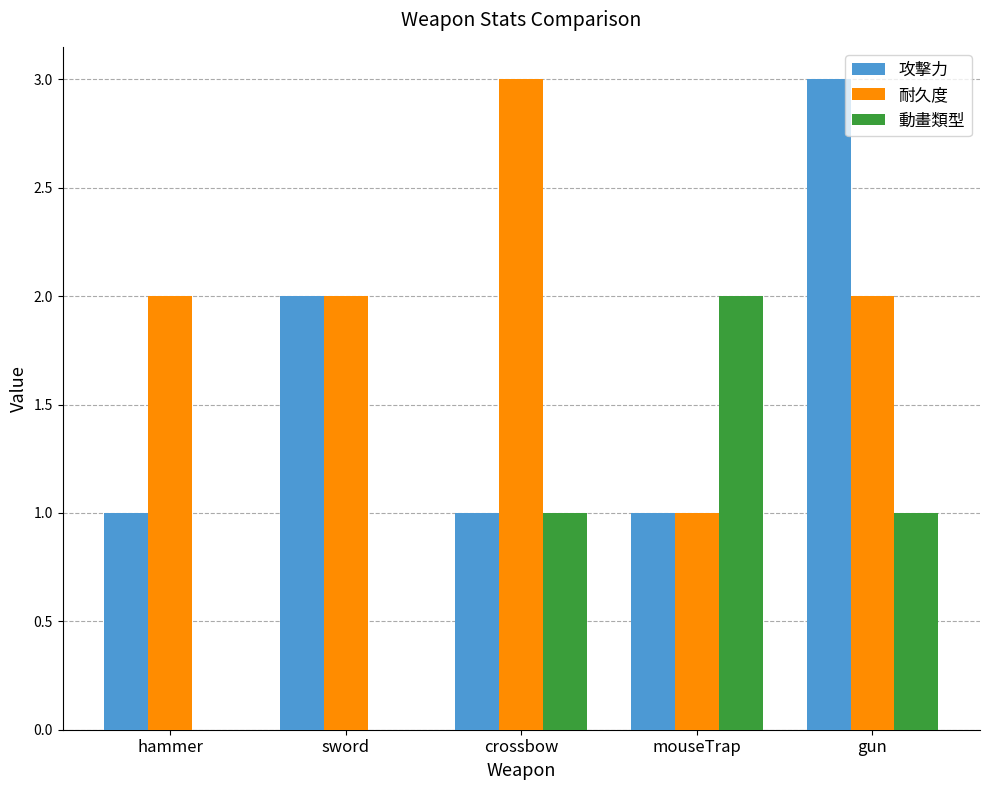

Is the value of 耐久度 at crossbow greater than the value of 攻擊力 at sword?

Yes